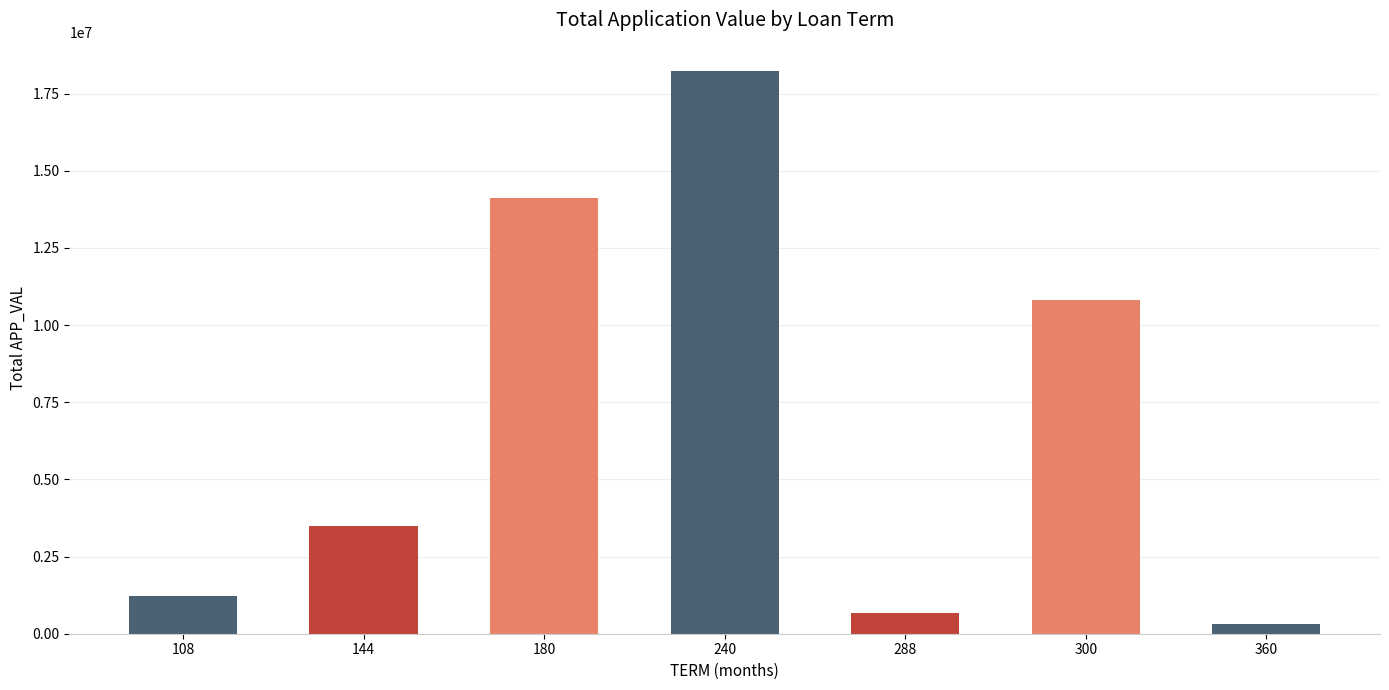

Reading left to right, what are all the values shown in this chart?

108=1233395	144=3489287	180=14126236	240=18241556	288=655632	300=10816215	360=302798